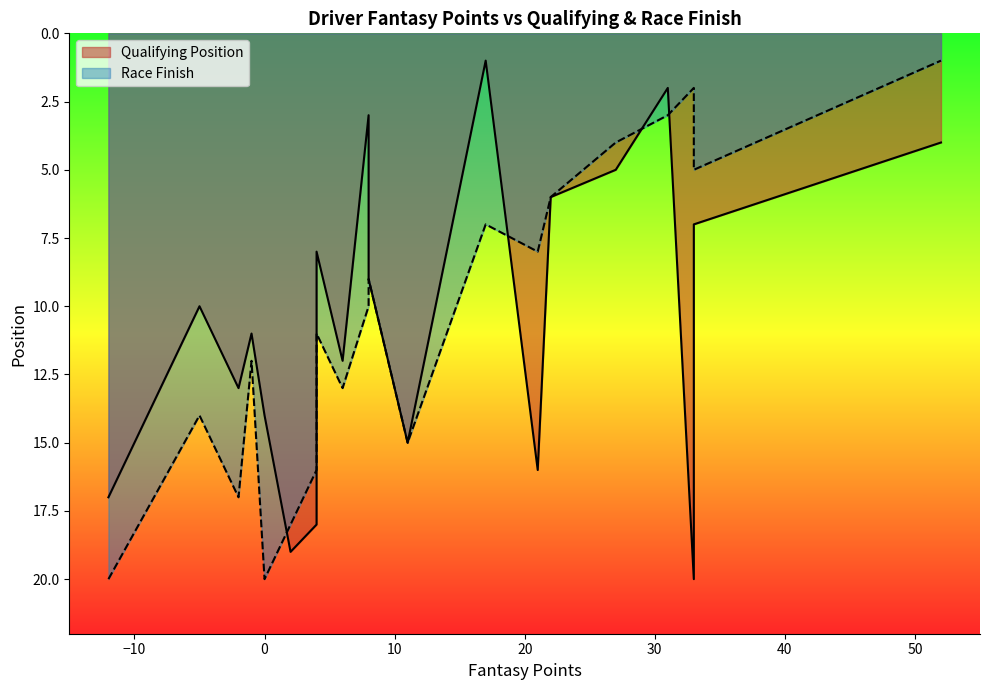

Which series has the widest spread of values?

Qualifying Position